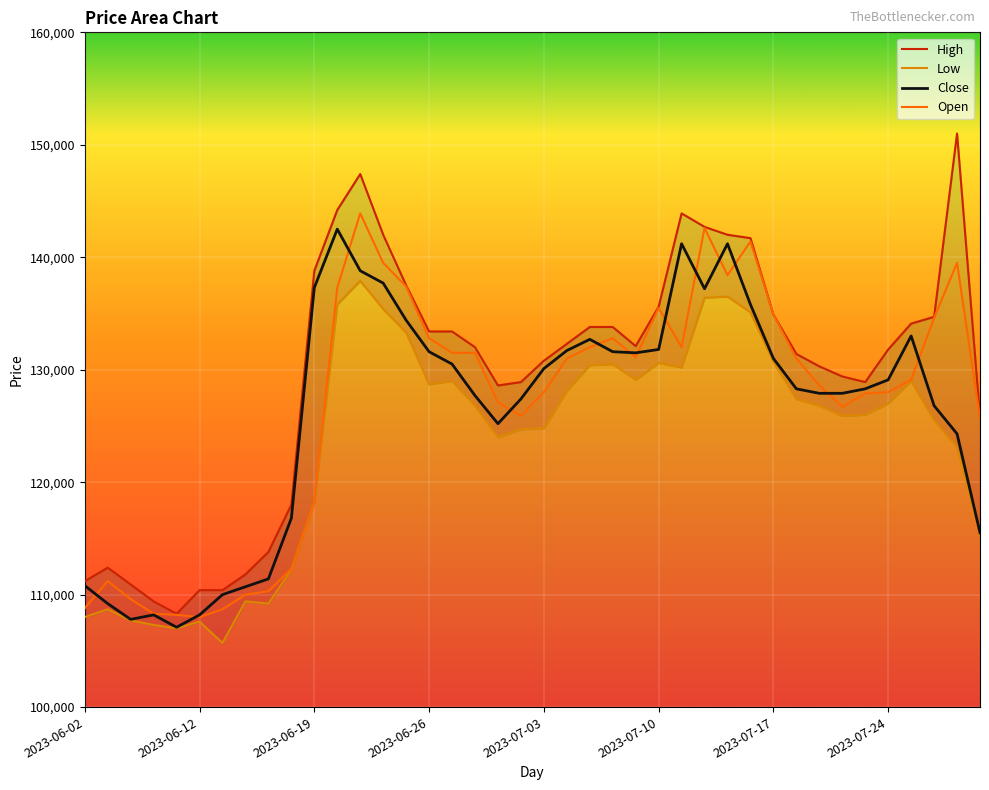

At which category is the sum across all series the highest?

12